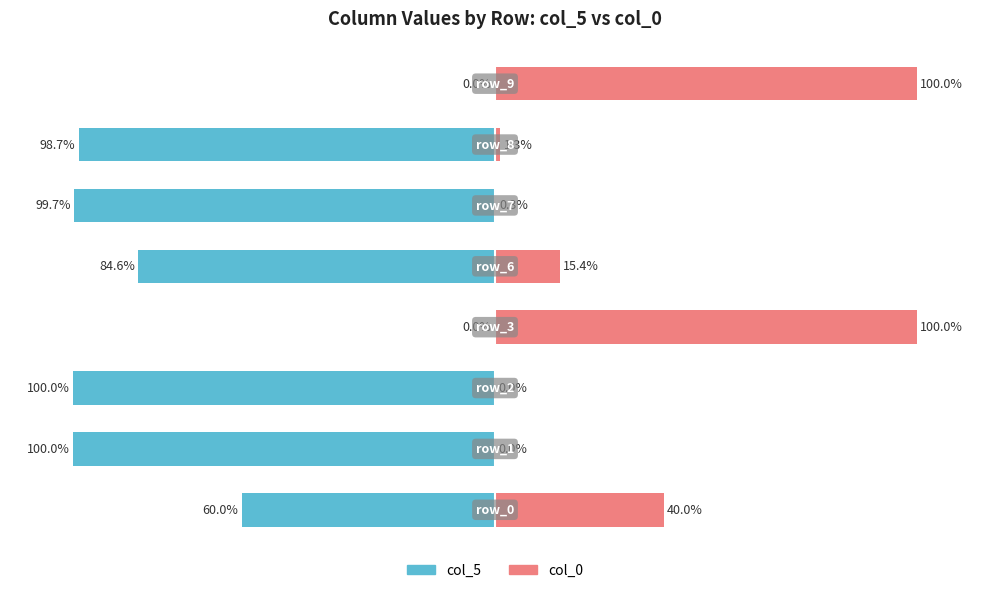

Rank the series by their maximum value, from lowest to highest.

col_5, col_0